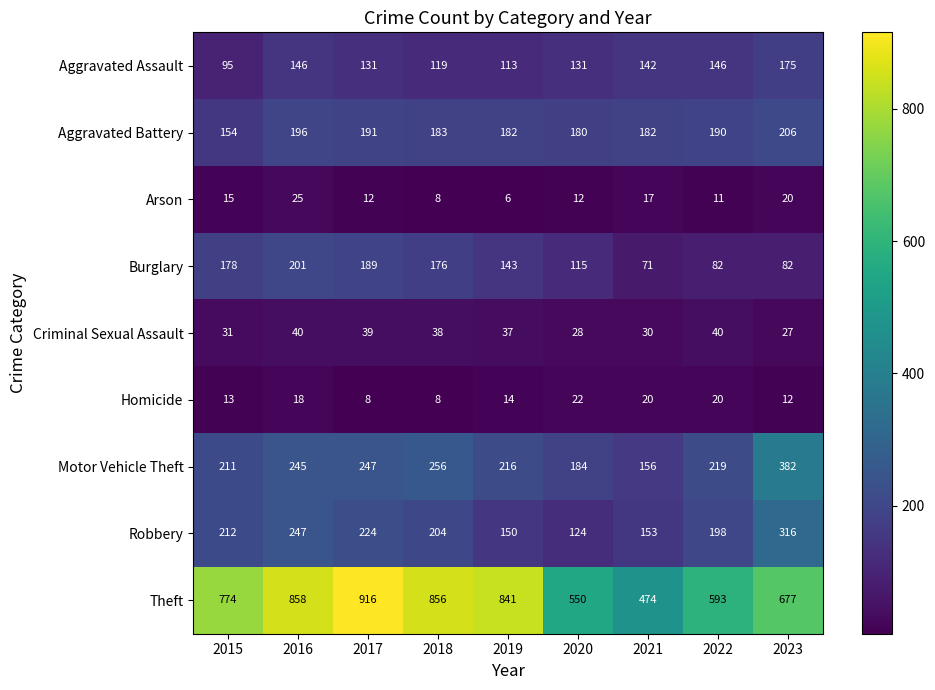

What is the total value across all series at 2017?

1957